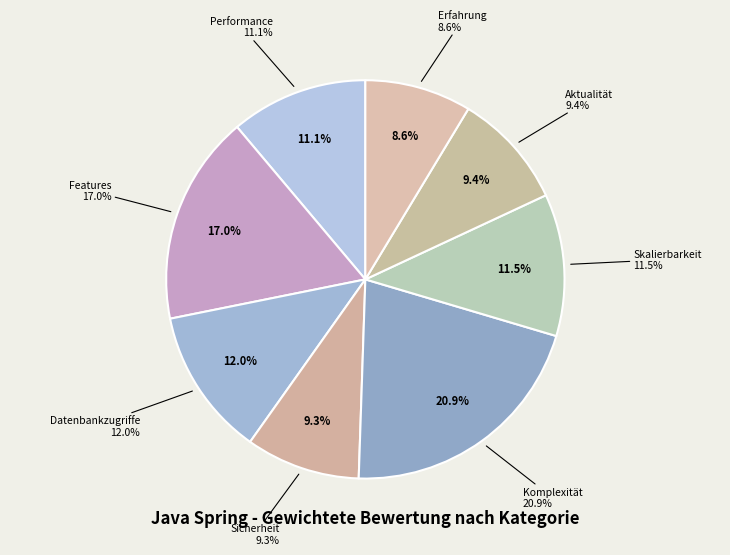

Does Aktualität account for over 50% of the chart?

No